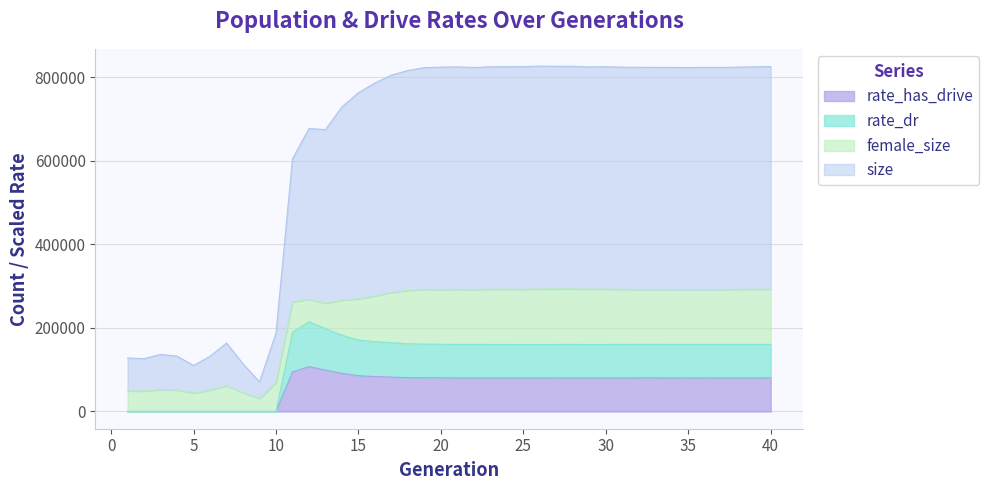

Does the chart have visible grid lines?

Yes